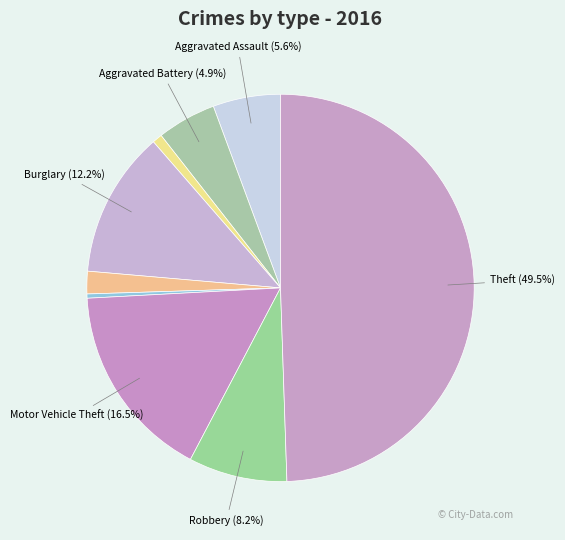

Count the number of slices in the pie.

9